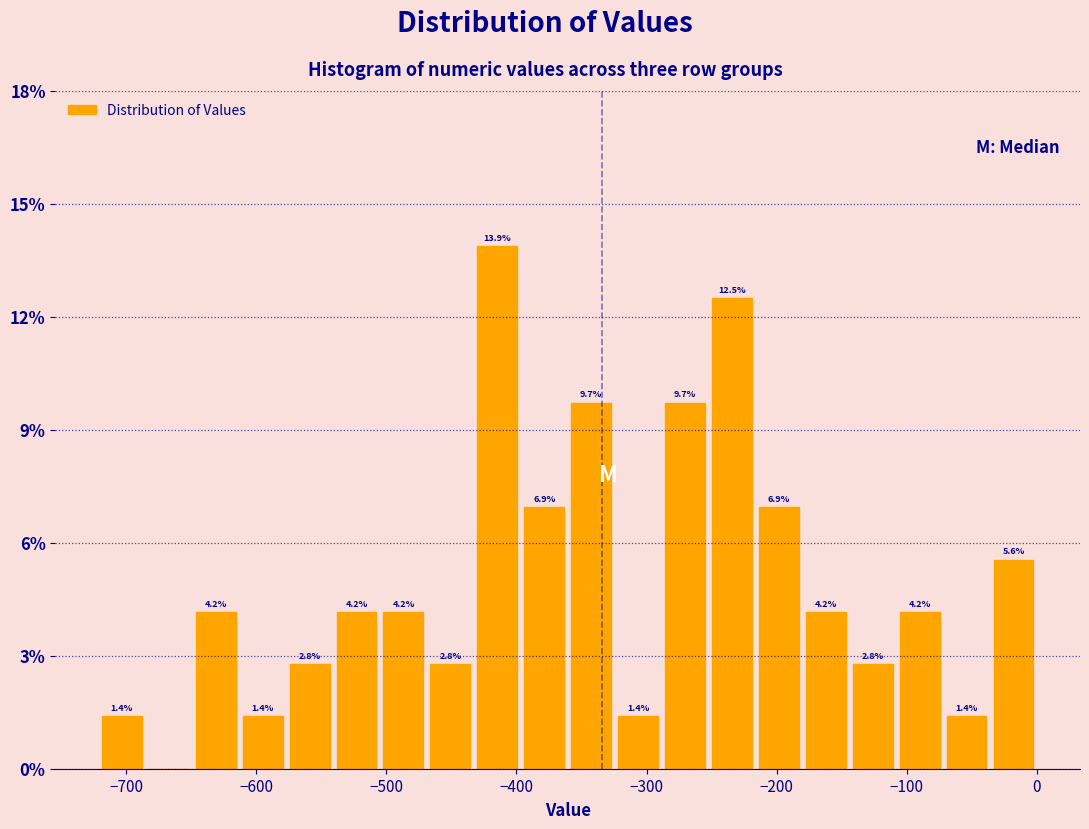

Around what value on the x-axis is the tallest bar? Give the approximate position of its centre, as read against the axis.

-410